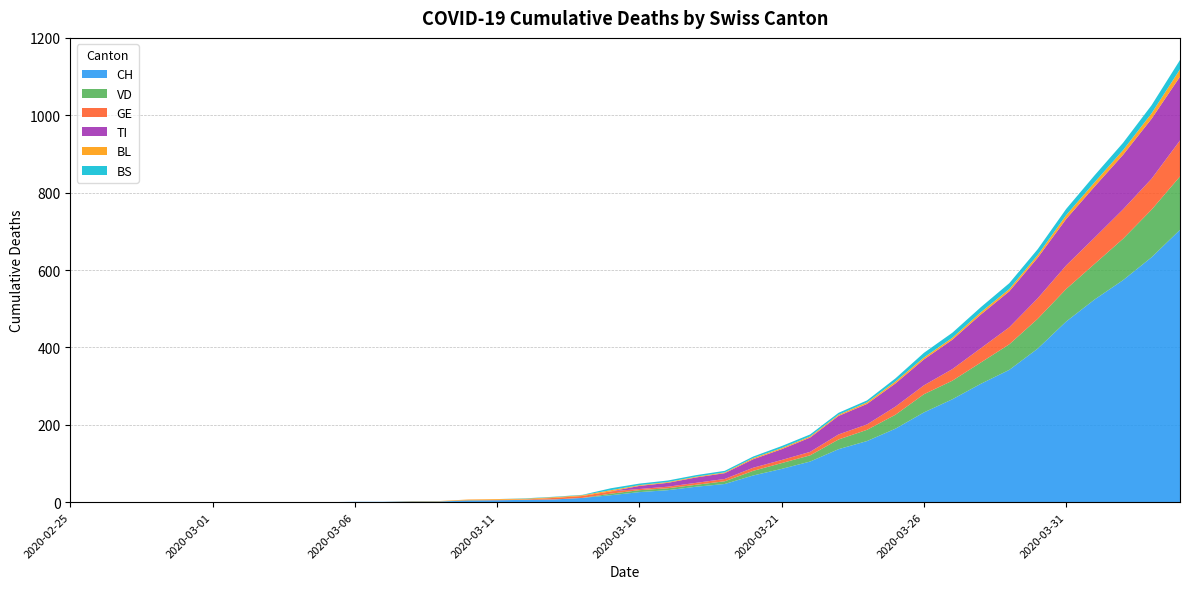

Reading right to left, extract all data points from this chart.

CH: 2020-04-04=704	2020-04-03=633	2020-04-02=574	2020-04-01=524	2020-03-31=467	2020-03-30=397	2020-03-29=342	2020-03-28=306	2020-03-27=266	2020-03-26=232	2020-03-25=190	2020-03-24=158	2020-03-23=137	2020-03-22=105	2020-03-21=86	2020-03-20=69	2020-03-19=47	2020-03-18=40	2020-03-17=31	2020-03-16=26	2020-03-15=18	2020-03-14=11	2020-03-13=7	2020-03-12=6	2020-03-11=5	2020-03-10=4	2020-03-09=2	2020-03-08=2	2020-03-07=1	2020-03-06=1	2020-03-05=0	2020-03-04=0	2020-03-03=0	2020-03-02=0	2020-03-01=0	2020-02-29=0	2020-02-28=0	2020-02-27=0	2020-02-26=0	2020-02-25=0
VD: 2020-04-04=138	2020-04-03=123	2020-04-02=107	2020-04-01=92	2020-03-31=84	2020-03-30=77	2020-03-29=66	2020-03-28=55	2020-03-27=48	2020-03-26=47	2020-03-25=36	2020-03-24=29	2020-03-23=25	2020-03-22=16	2020-03-21=15	2020-03-20=12	2020-03-19=7	2020-03-18=5	2020-03-17=5	2020-03-16=5	2020-03-15=4	2020-03-14=0	2020-03-13=0	2020-03-12=0	2020-03-11=0	2020-03-10=1	2020-03-09=0	2020-03-08=0	2020-03-07=0	2020-03-06=0	2020-03-05=0	2020-03-04=0	2020-03-03=0	2020-03-02=0	2020-03-01=0	2020-02-29=0	2020-02-28=0	2020-02-27=0	2020-02-26=0	2020-02-25=0
GE: 2020-04-04=93	2020-04-03=80	2020-04-02=76	2020-04-01=68	2020-03-31=61	2020-03-30=53	2020-03-29=44	2020-03-28=37	2020-03-27=30	2020-03-26=23	2020-03-25=21	2020-03-24=14	2020-03-23=13	2020-03-22=9	2020-03-21=8	2020-03-20=8	2020-03-19=6	2020-03-18=5	2020-03-17=4	2020-03-16=3	2020-03-15=6	2020-03-14=5	2020-03-13=4	2020-03-12=1	2020-03-11=1	2020-03-10=1	2020-03-09=0	2020-03-08=0	2020-03-07=0	2020-03-06=0	2020-03-05=0	2020-03-04=0	2020-03-03=0	2020-03-02=0	2020-03-01=0	2020-02-29=0	2020-02-28=0	2020-02-27=0	2020-02-26=0	2020-02-25=0
TI: 2020-04-04=165	2020-04-03=155	2020-04-02=141	2020-04-01=132	2020-03-31=120	2020-03-30=105	2020-03-29=93	2020-03-28=87	2020-03-27=76	2020-03-26=67	2020-03-25=60	2020-03-24=53	2020-03-23=48	2020-03-22=37	2020-03-21=28	2020-03-20=22	2020-03-19=15	2020-03-18=14	2020-03-17=10	2020-03-16=8	2020-03-15=0	2020-03-14=0	2020-03-13=0	2020-03-12=0	2020-03-11=0	2020-03-10=0	2020-03-09=0	2020-03-08=0	2020-03-07=0	2020-03-06=0	2020-03-05=0	2020-03-04=0	2020-03-03=0	2020-03-02=0	2020-03-01=0	2020-02-29=0	2020-02-28=0	2020-02-27=0	2020-02-26=0	2020-02-25=0
BL: 2020-04-04=19	2020-04-03=14	2020-04-02=12	2020-04-01=11	2020-03-31=10	2020-03-30=7	2020-03-29=6	2020-03-28=6	2020-03-27=5	2020-03-26=5	2020-03-25=5	2020-03-24=4	2020-03-23=3	2020-03-22=3	2020-03-21=3	2020-03-20=3	2020-03-19=2	2020-03-18=2	2020-03-17=2	2020-03-16=2	2020-03-15=3	2020-03-14=2	2020-03-13=2	2020-03-12=2	2020-03-11=2	2020-03-10=1	2020-03-09=1	2020-03-08=1	2020-03-07=0	2020-03-06=0	2020-03-05=0	2020-03-04=0	2020-03-03=0	2020-03-02=0	2020-03-01=0	2020-02-29=0	2020-02-28=0	2020-02-27=0	2020-02-26=0	2020-02-25=0
BS: 2020-04-04=24	2020-04-03=21	2020-04-02=19	2020-04-01=18	2020-03-31=16	2020-03-30=15	2020-03-29=15	2020-03-28=13	2020-03-27=13	2020-03-26=12	2020-03-25=8	2020-03-24=5	2020-03-23=5	2020-03-22=5	2020-03-21=5	2020-03-20=4	2020-03-19=4	2020-03-18=4	2020-03-17=4	2020-03-16=4	2020-03-15=5	2020-03-14=1	2020-03-13=1	2020-03-12=1	2020-03-11=0	2020-03-10=0	2020-03-09=0	2020-03-08=0	2020-03-07=0	2020-03-06=0	2020-03-05=0	2020-03-04=0	2020-03-03=0	2020-03-02=0	2020-03-01=0	2020-02-29=0	2020-02-28=0	2020-02-27=0	2020-02-26=0	2020-02-25=0